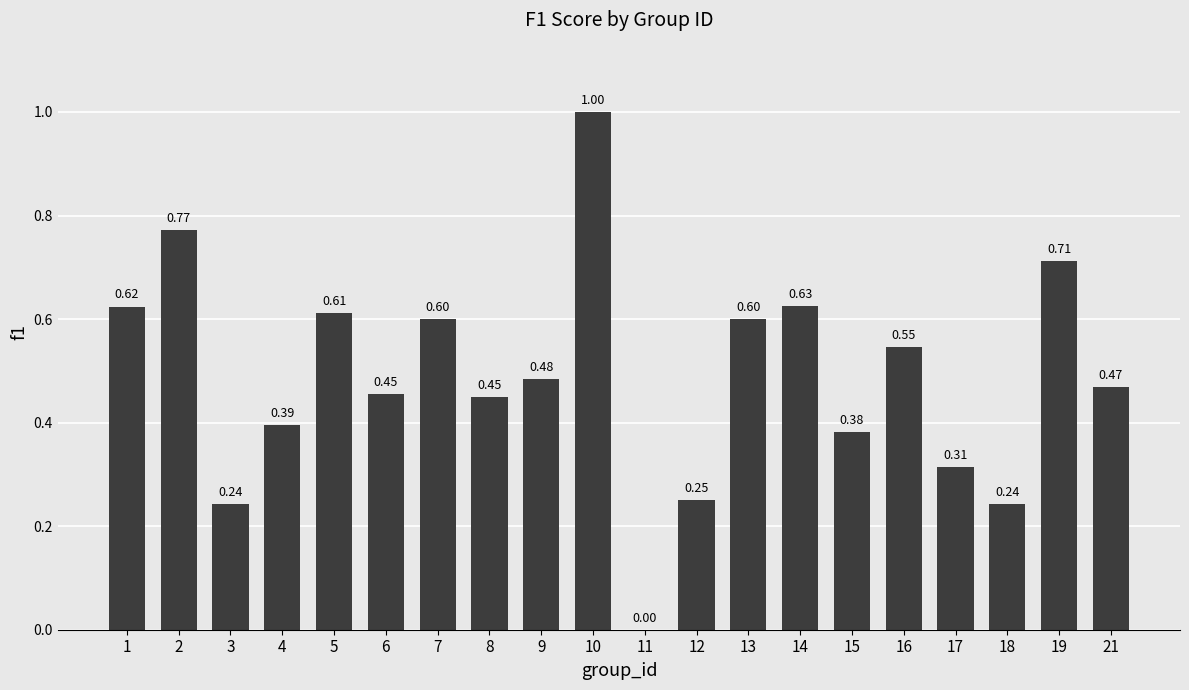

What is the sum of all values?

9.8